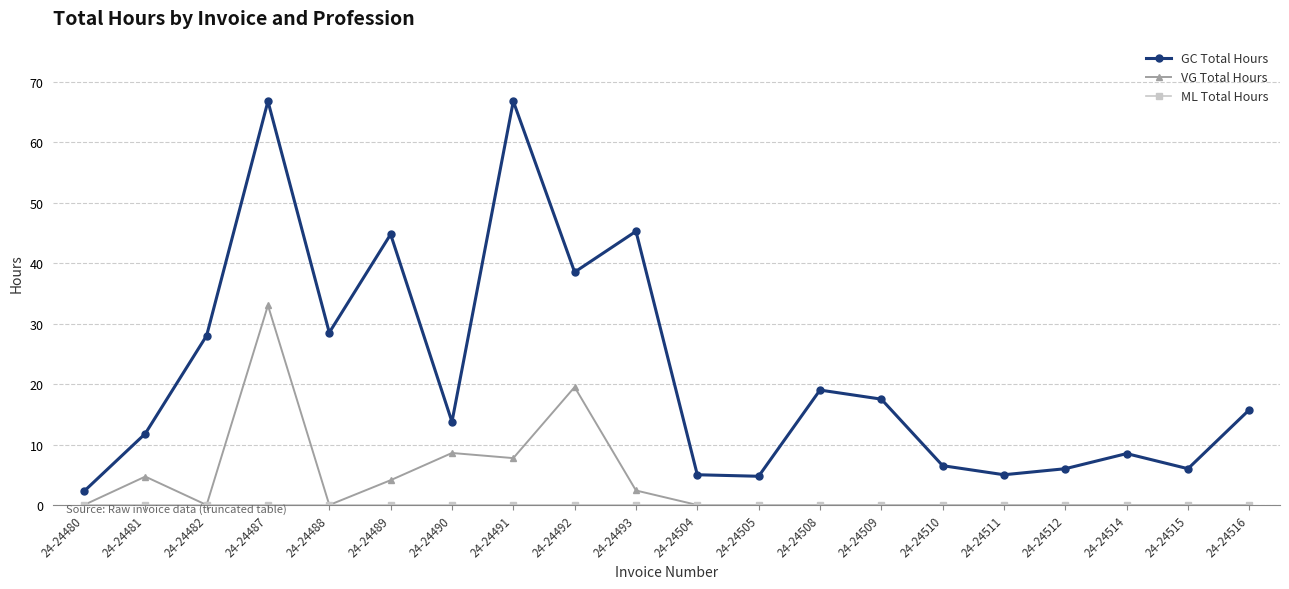

True or false: GC Total Hours has more than 1 interior local peaks.

True